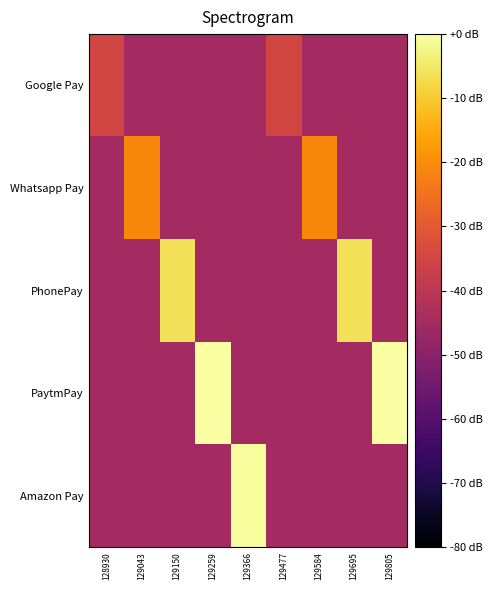

Which series has the largest total across all categories?

PaytmPay